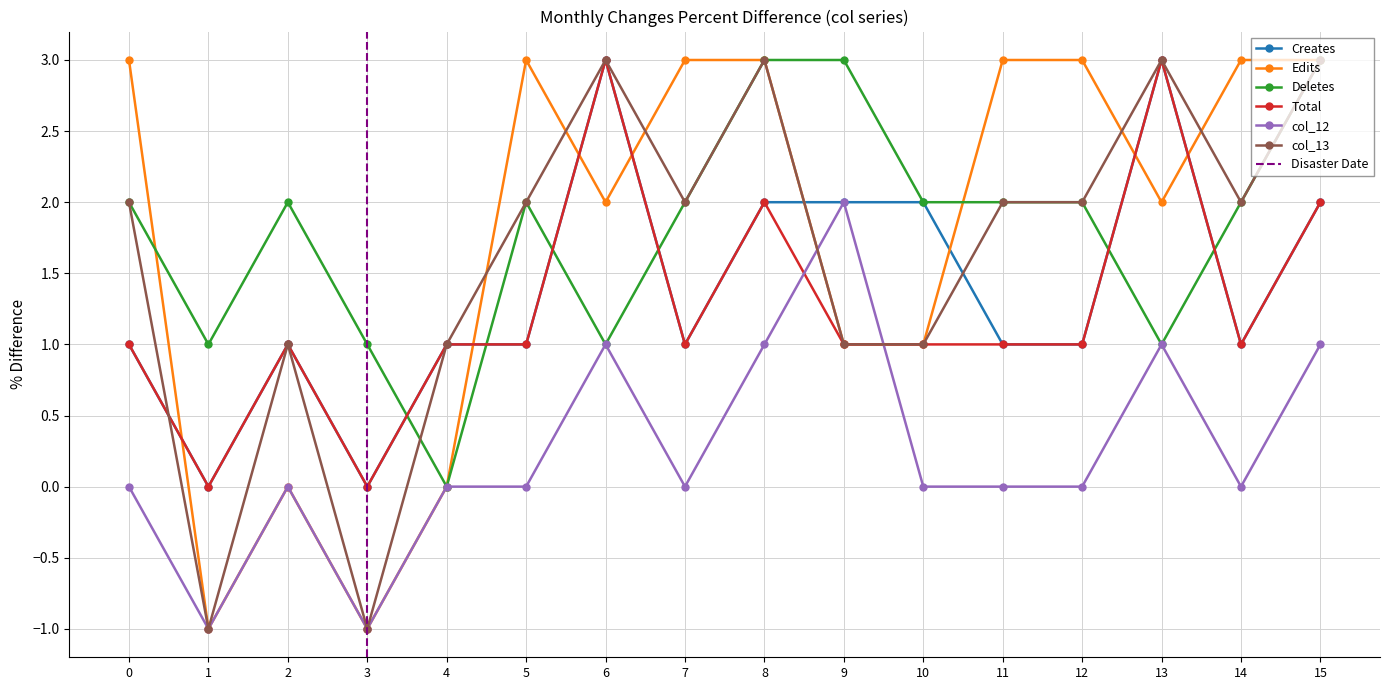

What is the value of the Creates point at the 12th from the left?

1